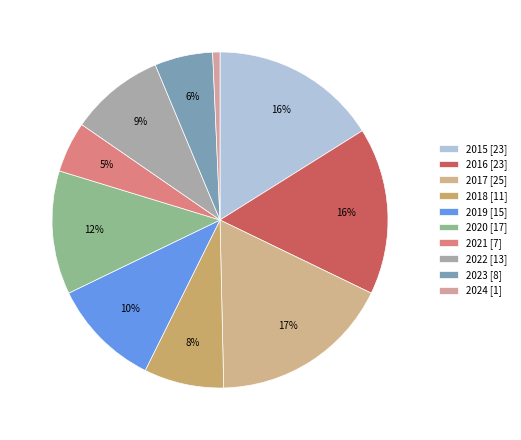

Which category has the smallest portion of the pie?

2024